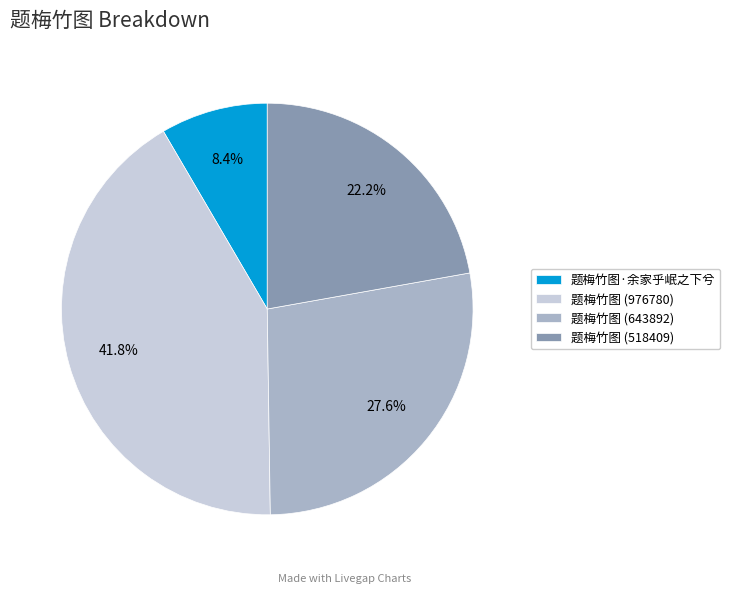

To the nearest percent, what is the difference between the largest and smallest slice percentages?

33%